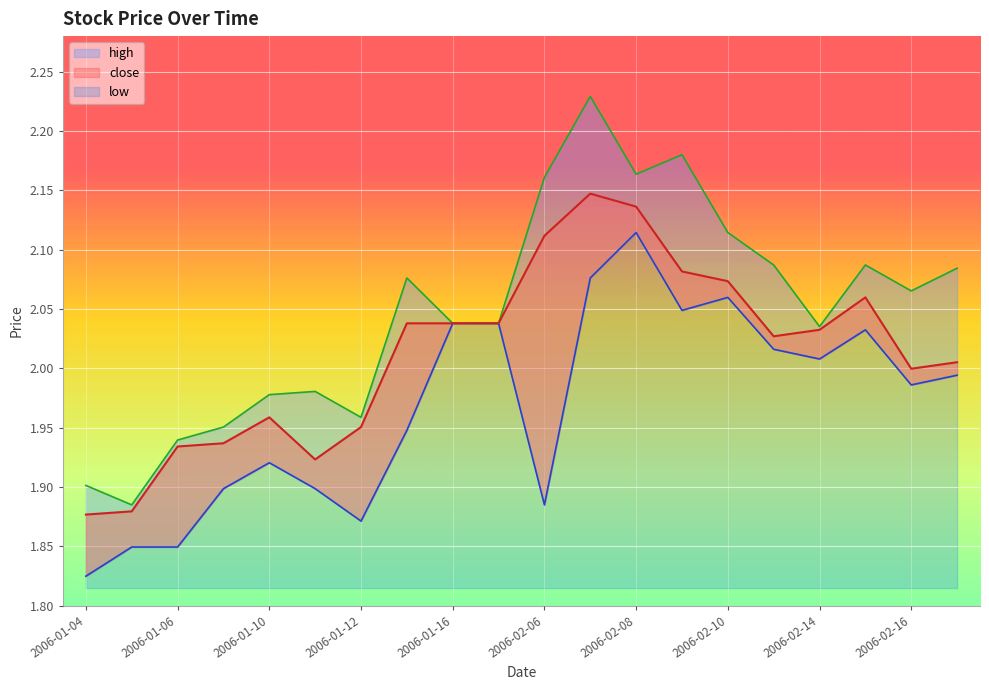

Is it true that close equals 1.3 at 2006-01-12?

False